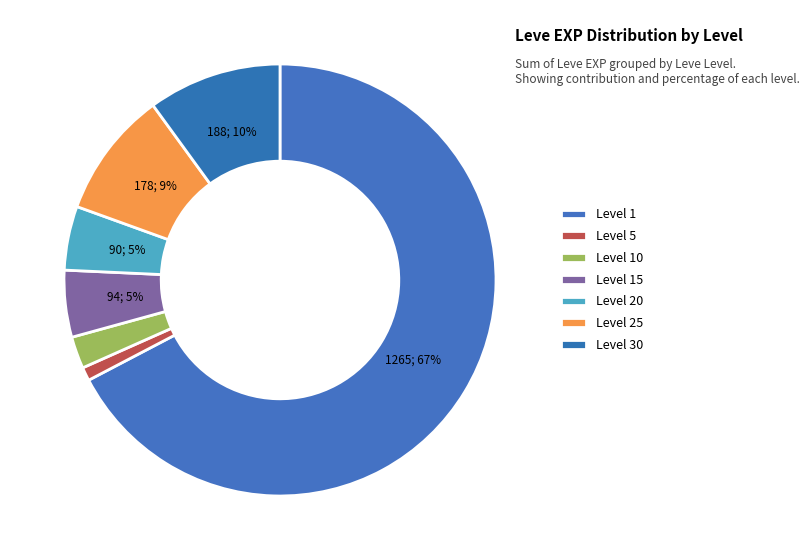

Count the number of slices in the pie.

7